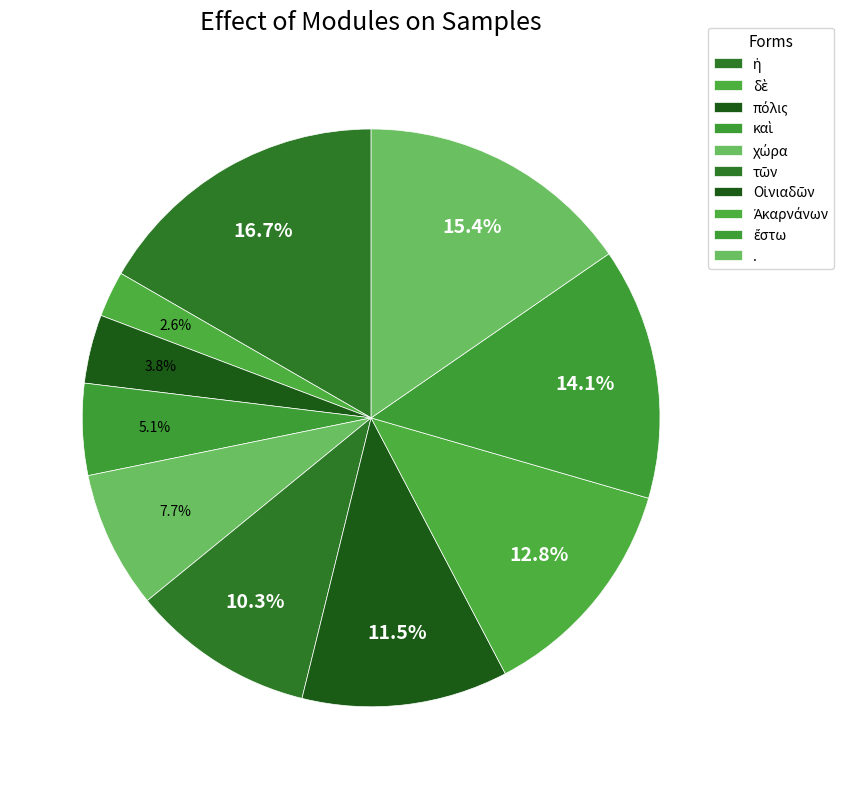

What is the total percentage of Οἰνιαδῶν and πόλις?

15.4%